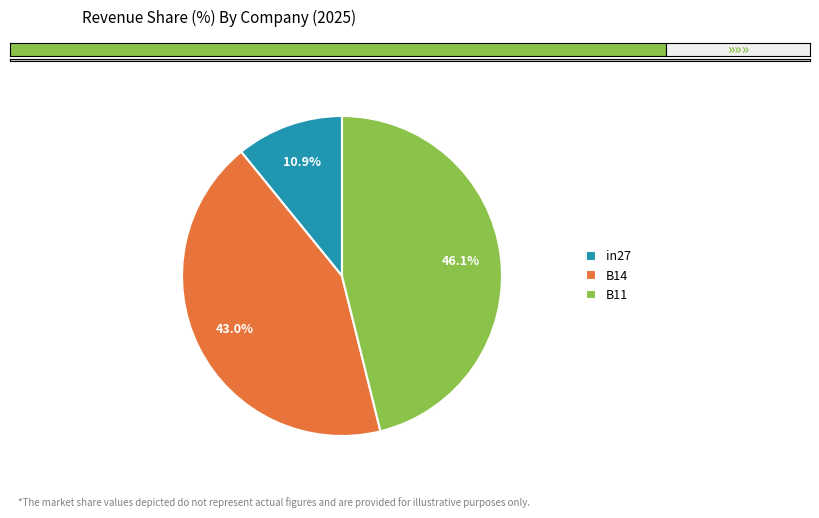

Which slice is the smallest?

in27